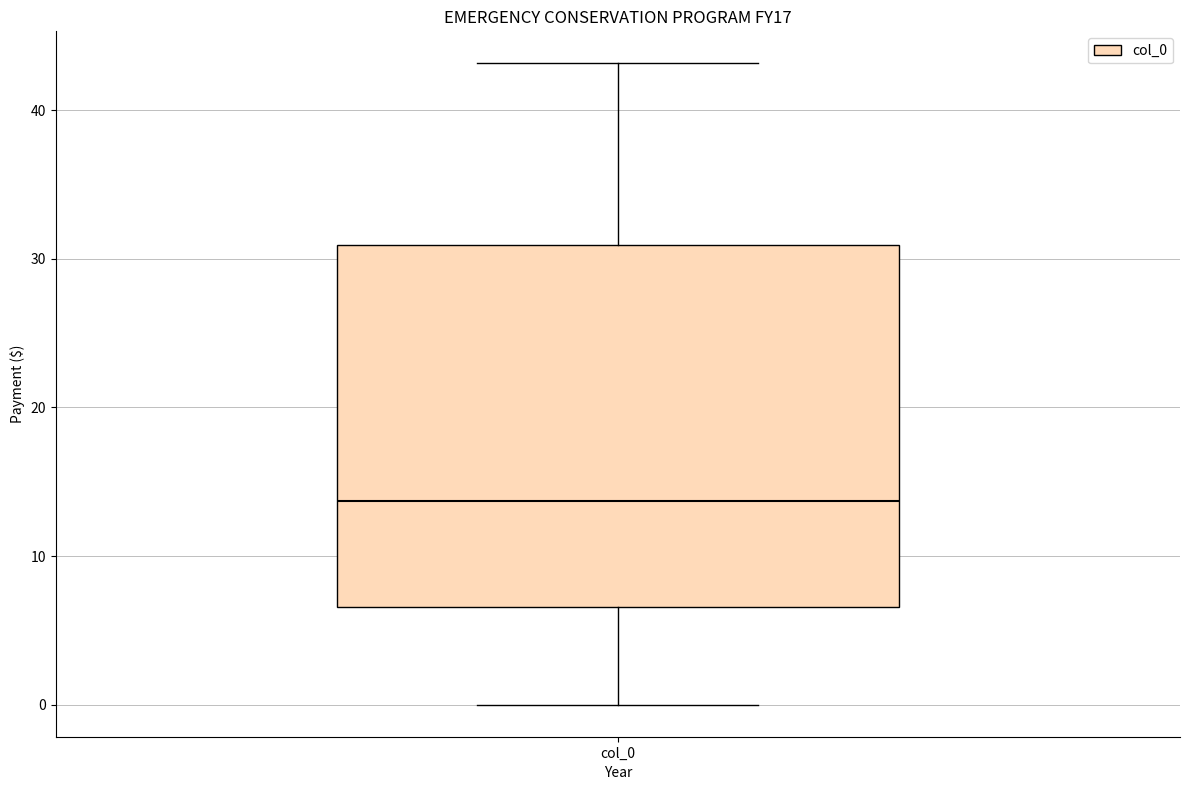

Read this box plot against the y-axis: the position of the median line, the range covered by the box, and the ends of both whiskers. The values are not printed on the chart, so give them approximately, as read against the axis.

median 14, box 7 to 31, whiskers 0 to 43